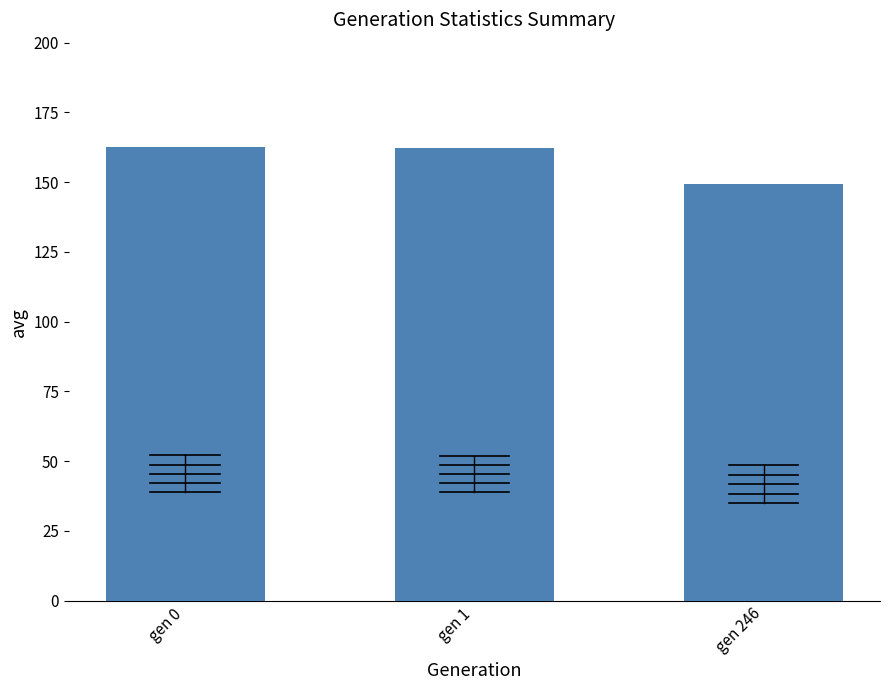

What is the value of the 2nd bar from the left?

162.1